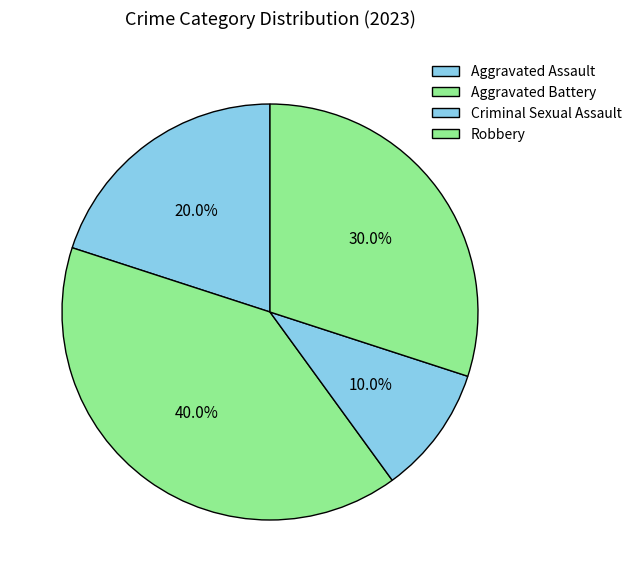

To the nearest percent, what portion does Aggravated Battery represent?

40%